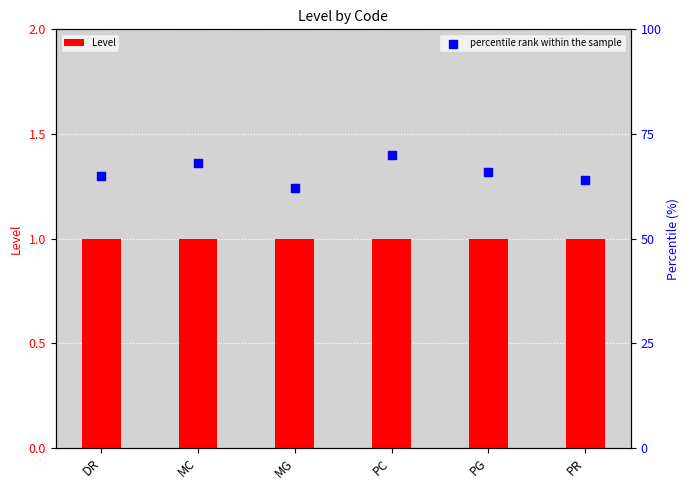

Is the value of percentile rank within the sample at PR greater than the value of Level at DR?

Yes